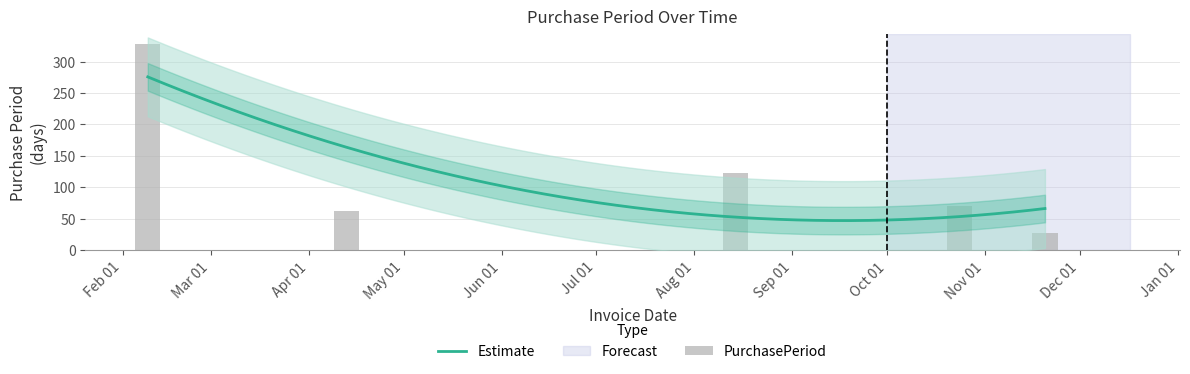

List the labels in order of value, largest first.

Feb 01, Aug 01, Nov 01, Apr 01, Dec 01